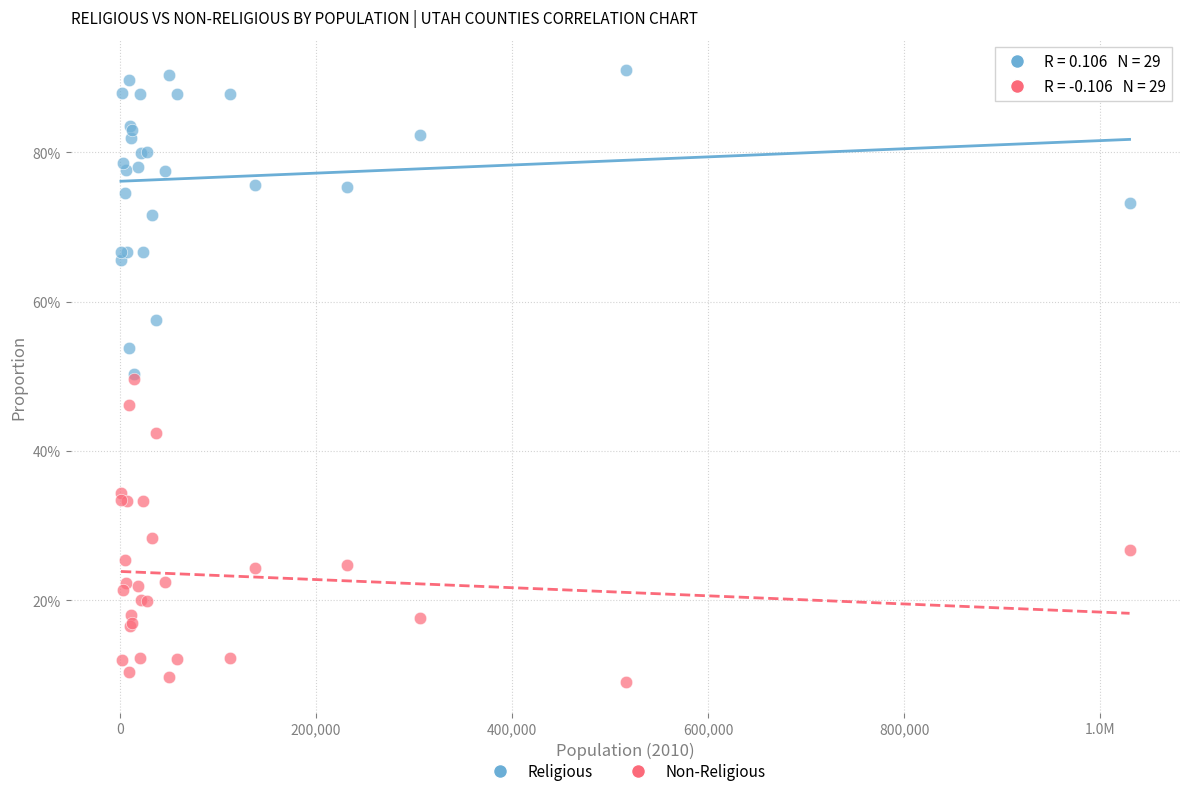

Which series reaches the maximum Y coordinate?

Religious